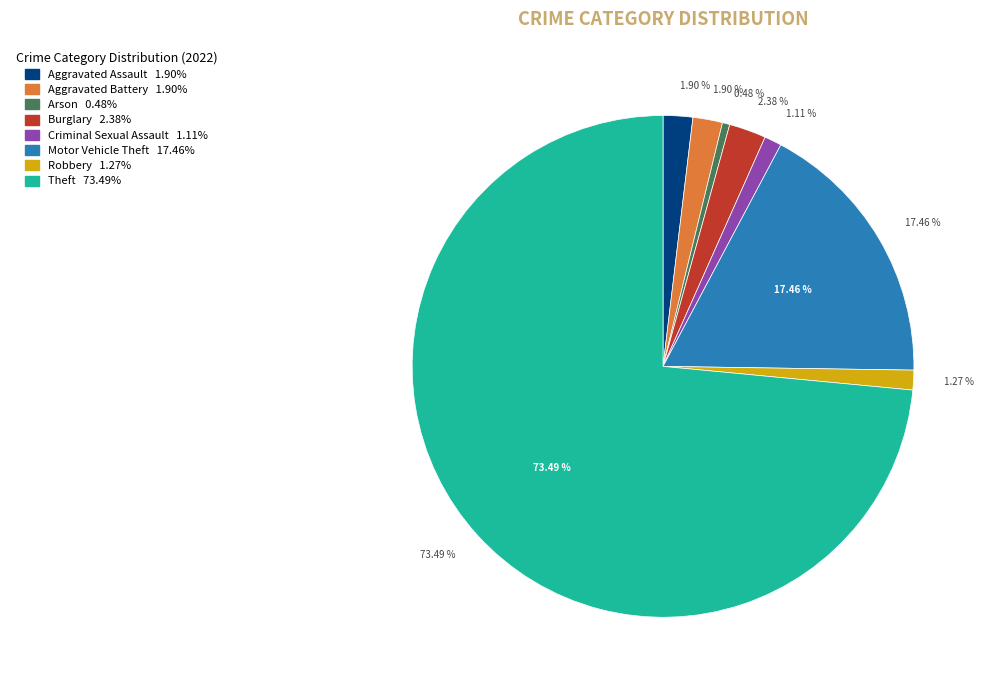

To the nearest percent, what portion does Aggravated Assault represent?

2%